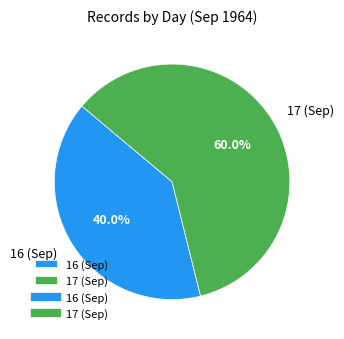

What percentage is NOT represented by 16 (Sep)?

60.0%